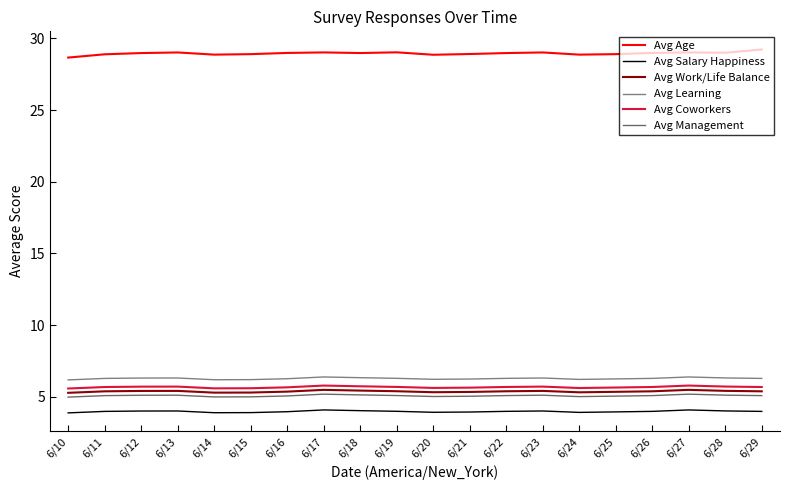

How many lines are shown in the chart?

6